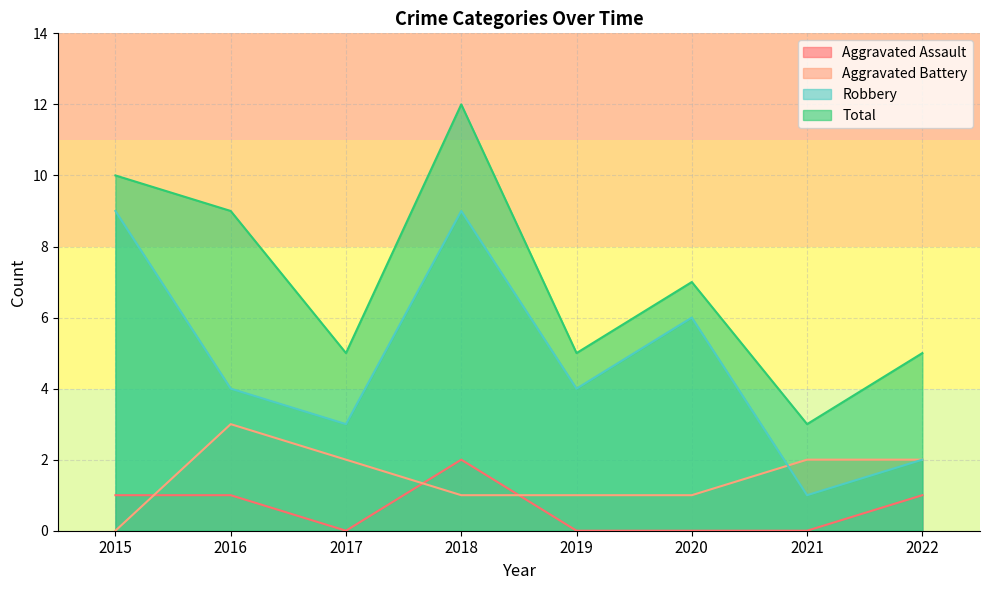

Where does the Robbery series first go above 4?

2015